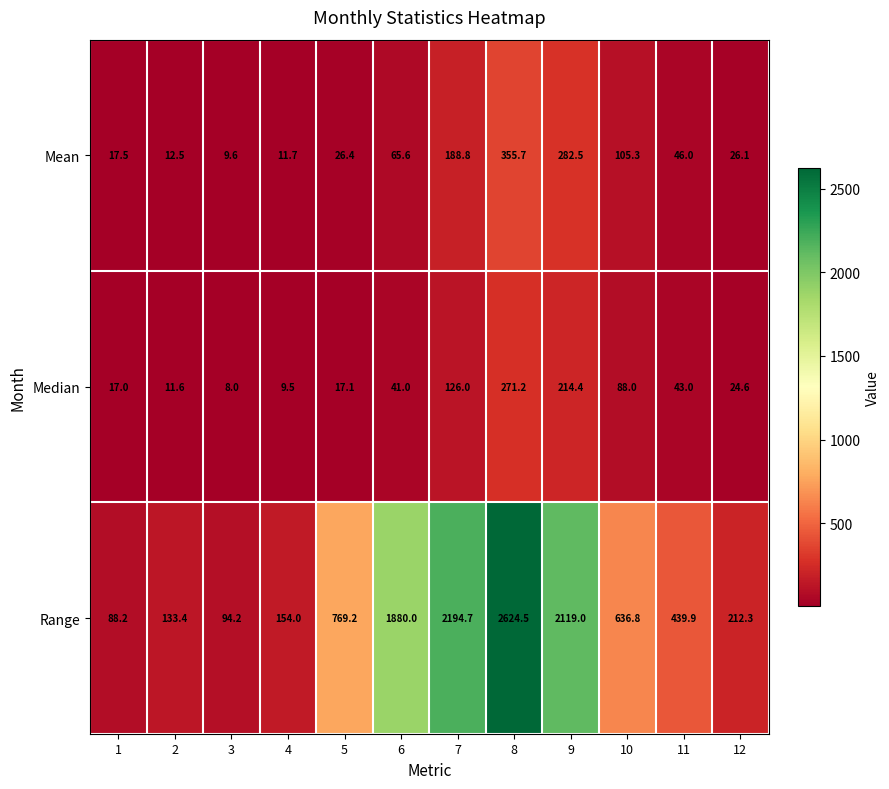

What is the sum of all Median values?

871.4